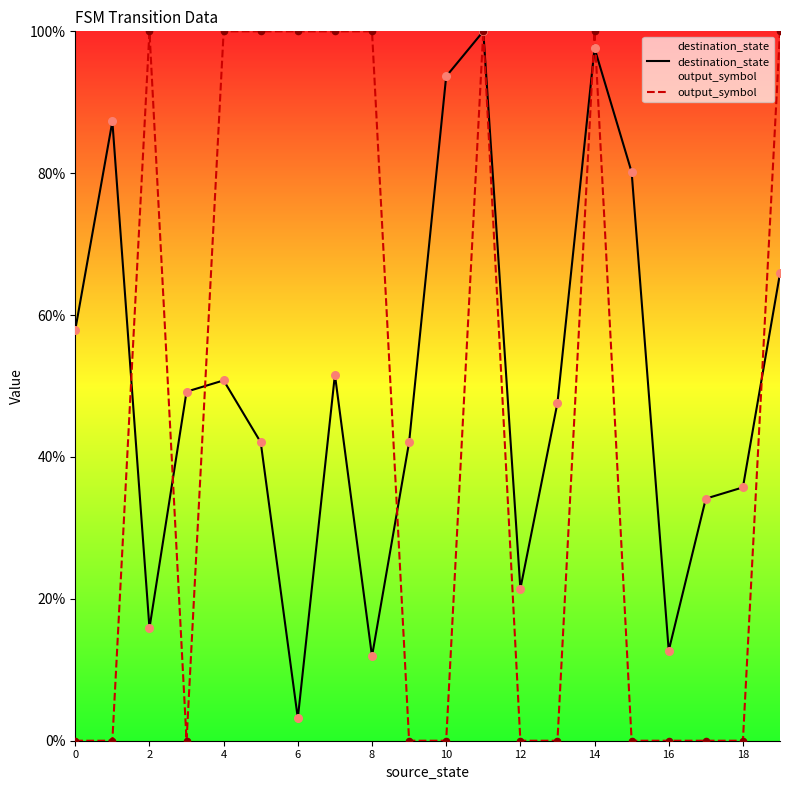

Which series contains the lowest Y value?

output_symbol